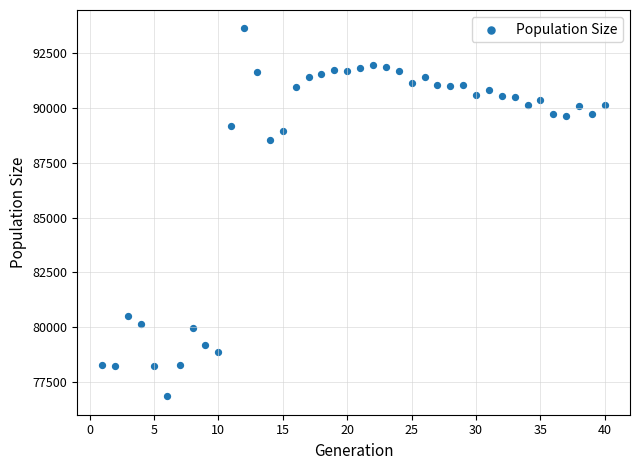

What is the range of Y values (max minus min)?

16769